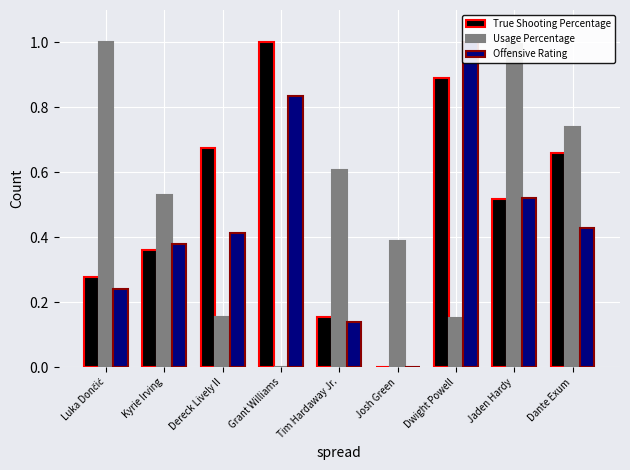

What is the difference between the second highest and second lowest values in the True Shooting Percentage series?

0.7